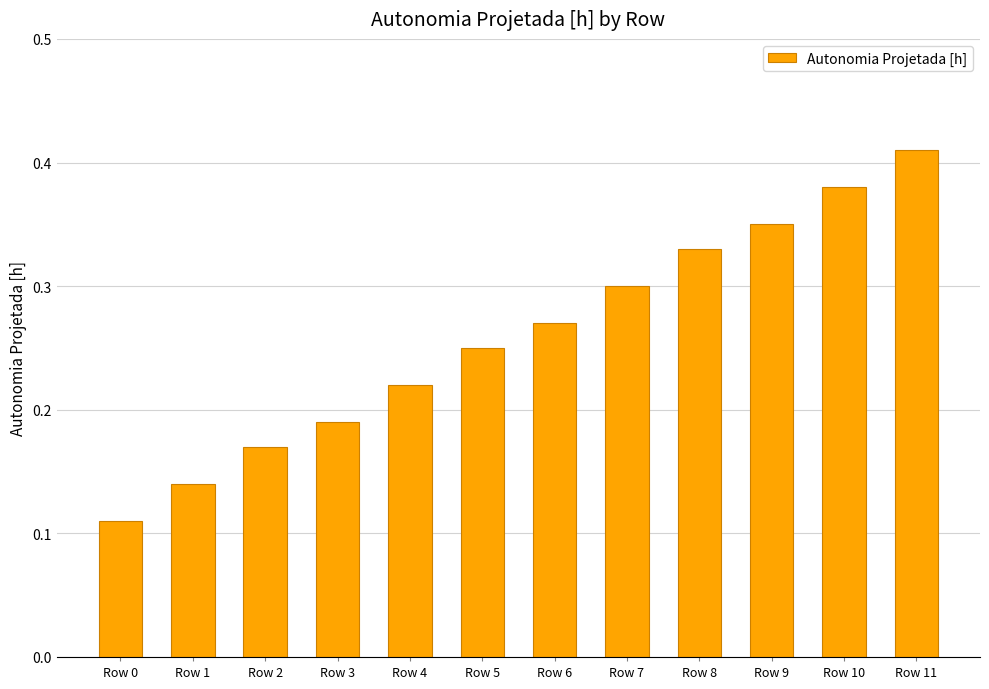

Which has a higher value, Row 9 or Row 5?

Row 9